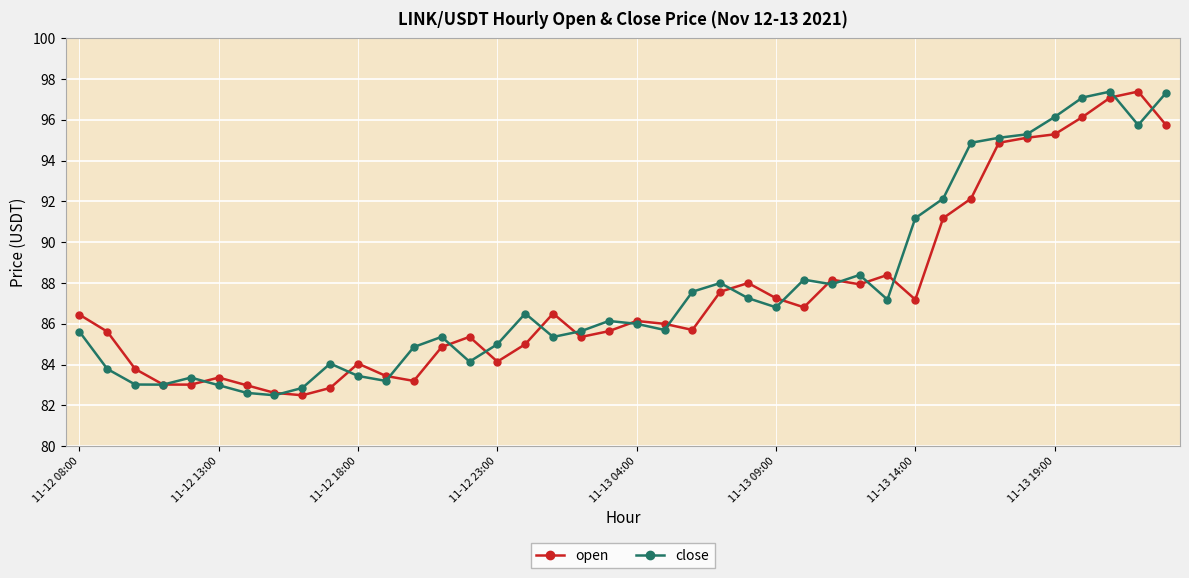

What is the greatest value displayed?

97.4